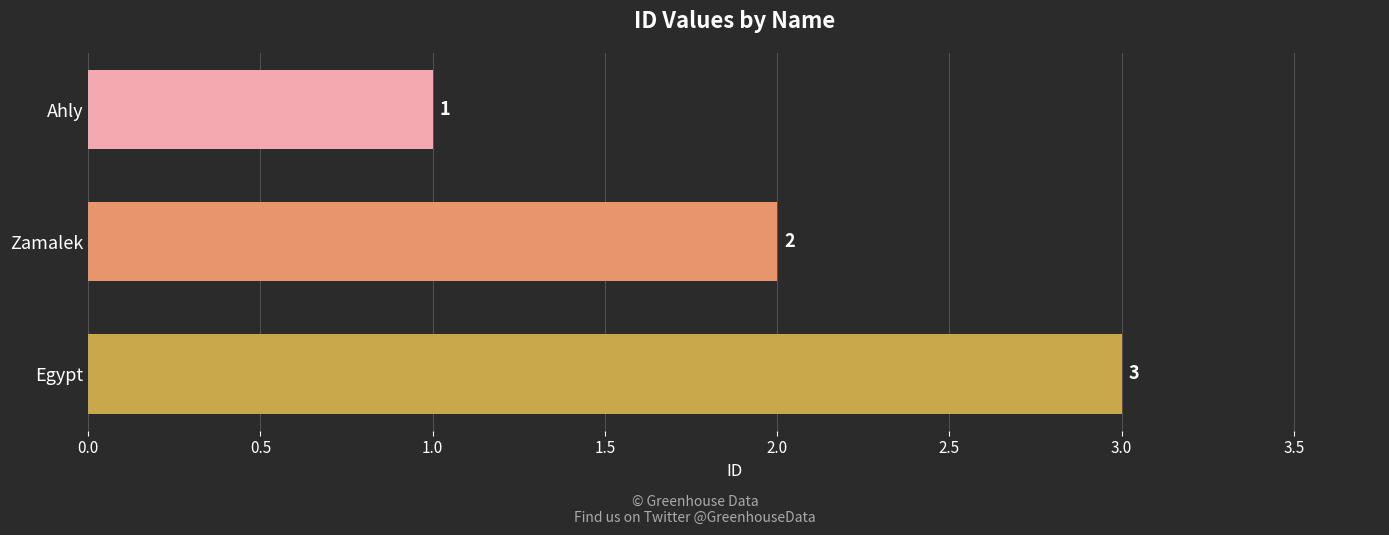

What is the ratio of the value at Zamalek to the value at Ahly?

2.0